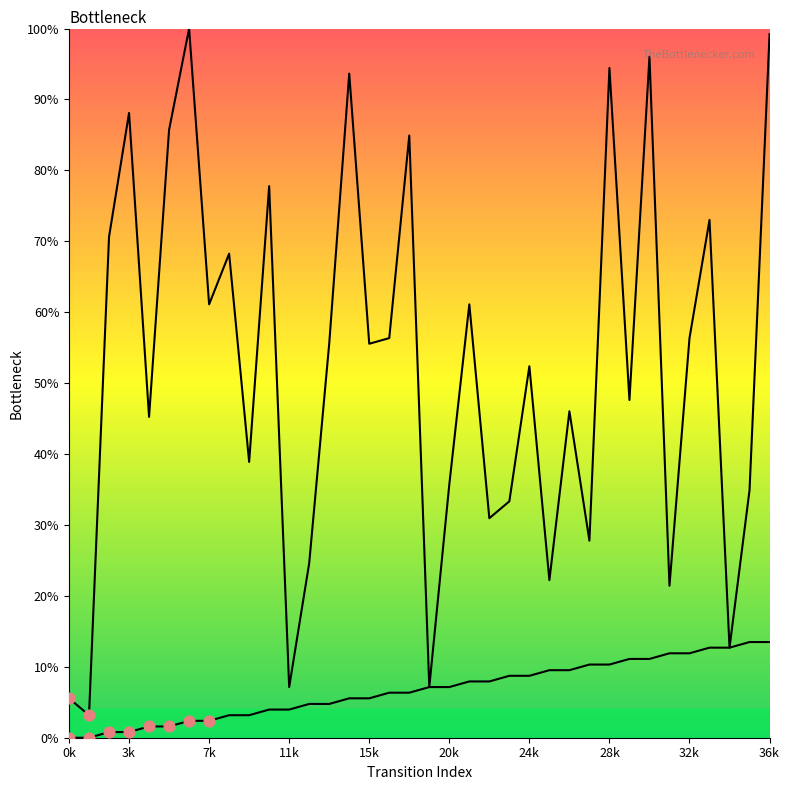

Which series has the largest Y range (max minus min)?

destination_state